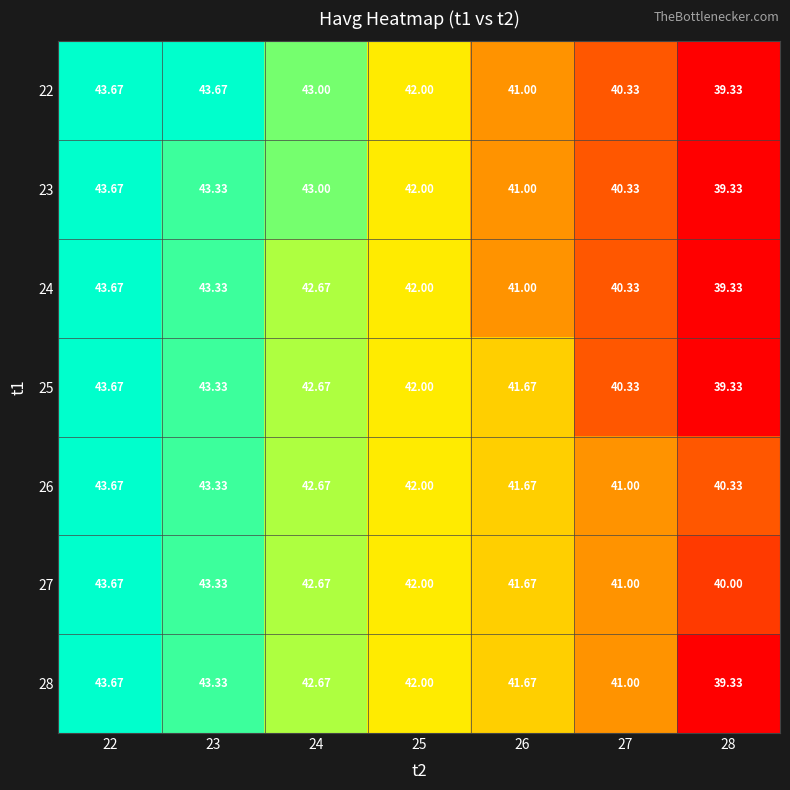

Is the value of 28 at 24 greater than the value of 24 at 26?

Yes